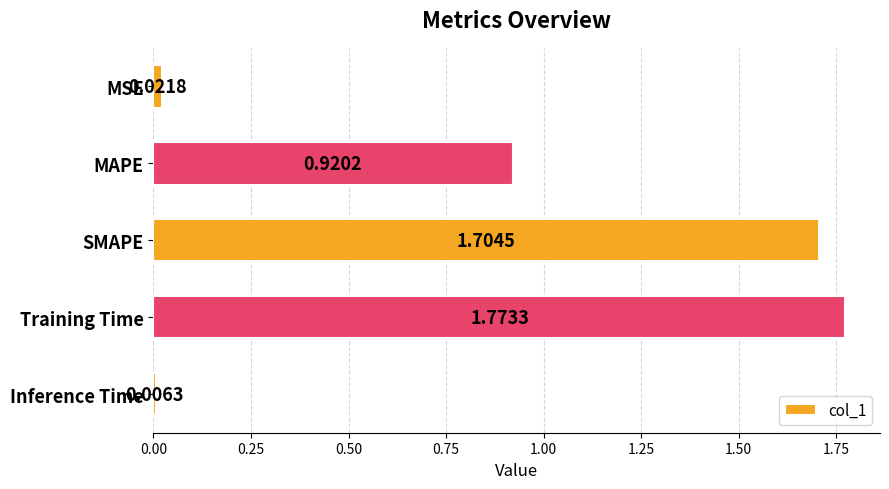

How many series are shown in this chart?

1